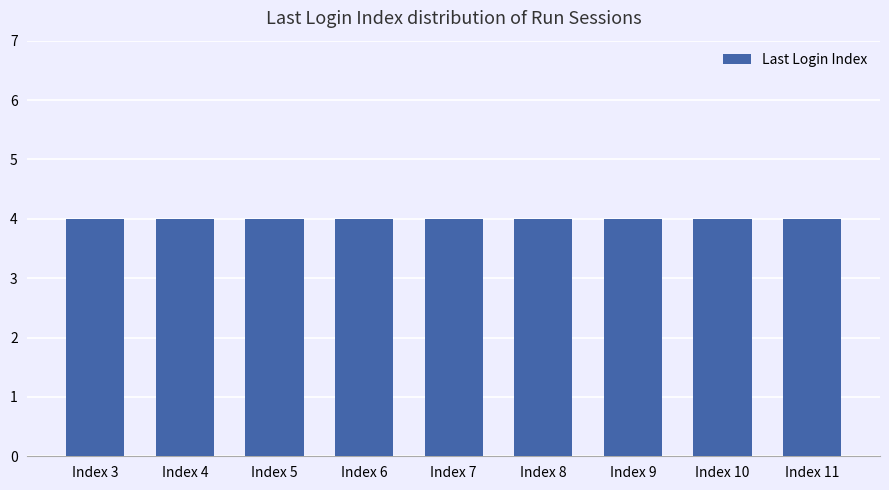

How many bars are there in total?

9